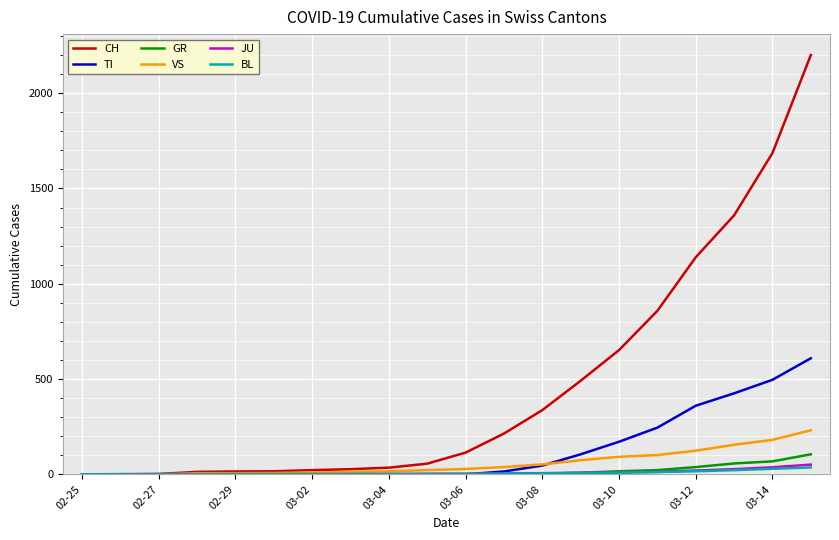

Which series has the largest total across all categories?

CH